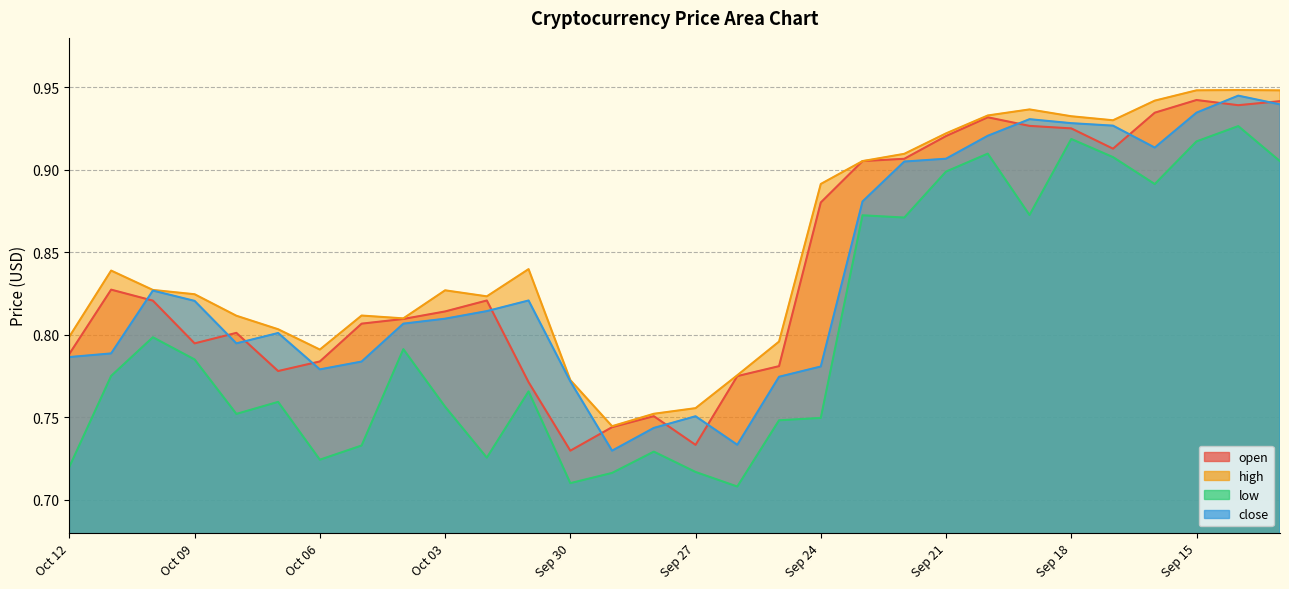

True or false: open and low intersect in this chart.

False